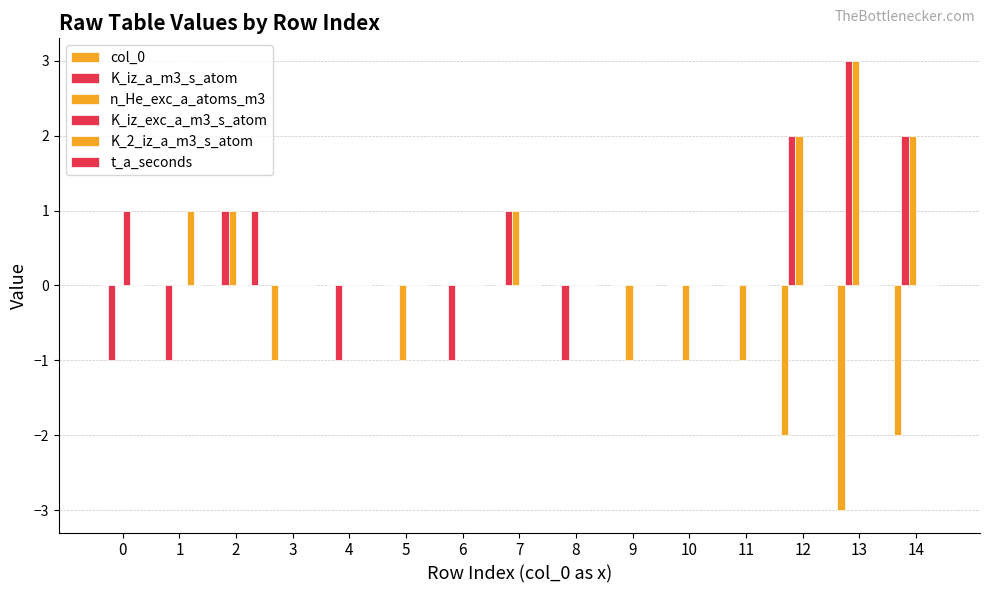

How many groups of bars are there?

15